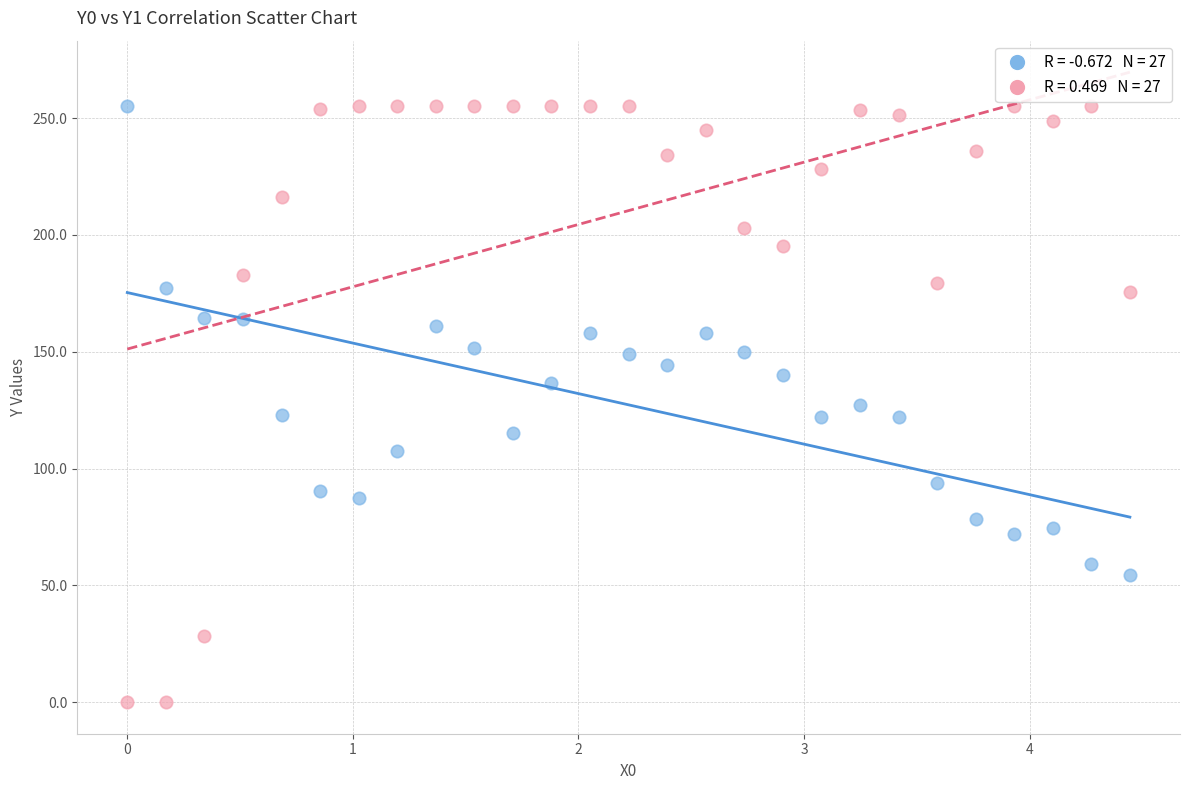

Across all data points, what is the range of Y values (max minus min)?

255.0